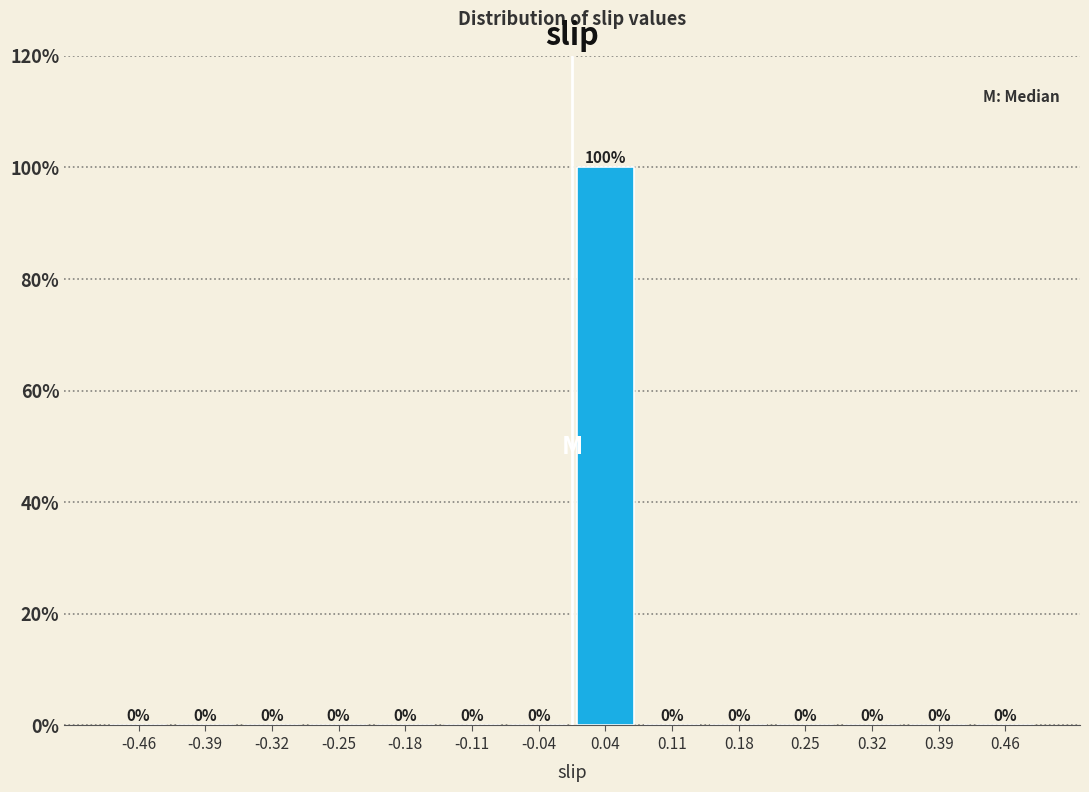

Reading left to right, list every bar in this chart as the range it spans on the x-axis followed by its height. The bar edges are not printed on the chart, so give them approximately, as read against the axis.

-0.50 to -0.43: 0
-0.43 to -0.36: 0
-0.36 to -0.29: 0
-0.29 to -0.21: 0
-0.21 to -0.14: 0
-0.14 to -0.07: 0
-0.07 to 0.00: 0
0.00 to 0.07: 100
0.07 to 0.14: 0
0.14 to 0.21: 0
0.21 to 0.29: 0
0.29 to 0.36: 0
0.36 to 0.43: 0
0.43 to 0.50: 0